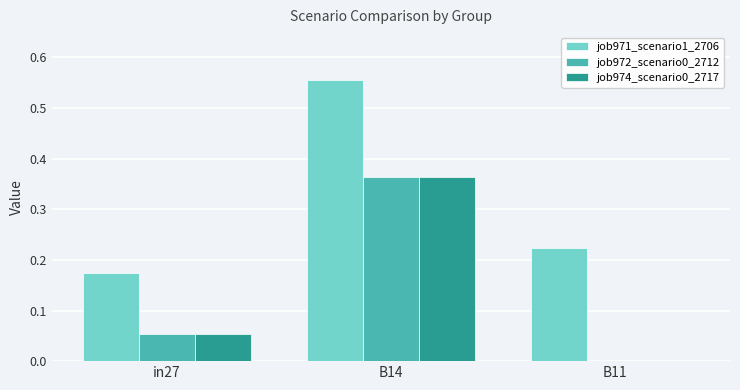

At which category is the sum across all series the highest?

B14